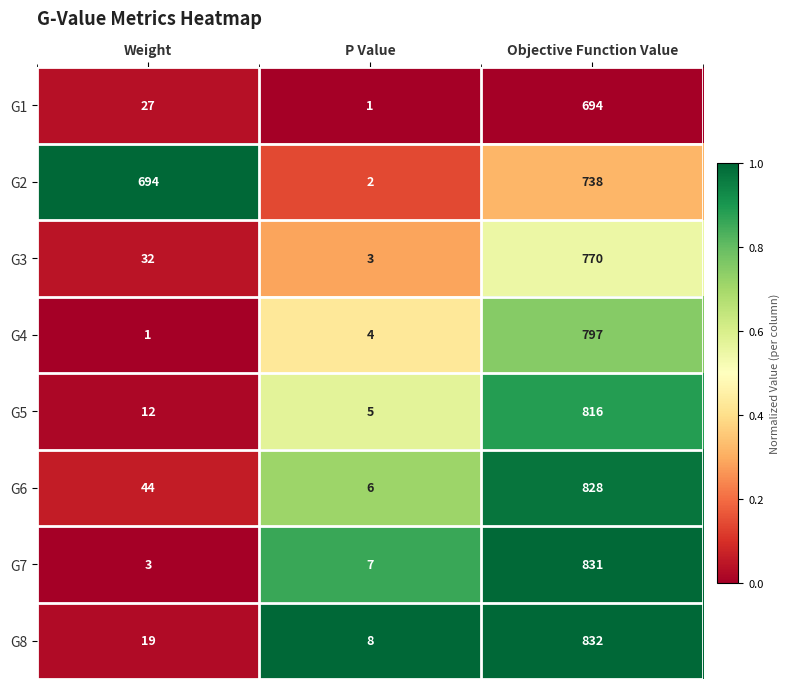

Reading right to left, what are all the values shown in this chart?

G1: 694	1	27
G2: 738	2	694
G3: 770	3	32
G4: 797	4	1
G5: 816	5	12
G6: 828	6	44
G7: 831	7	3
G8: 832	8	19